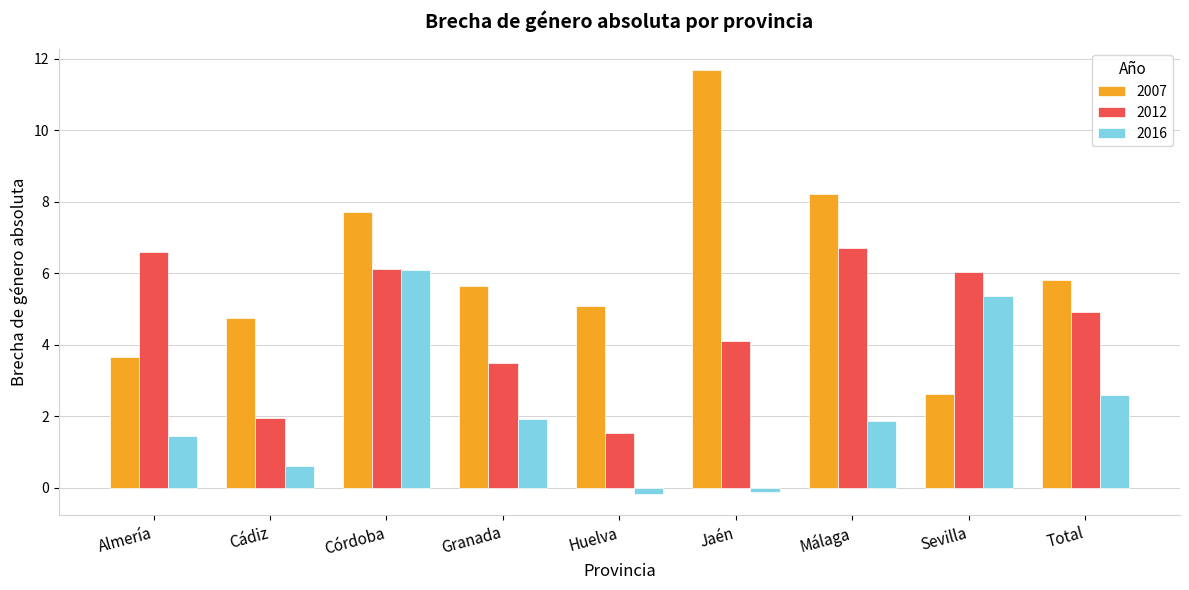

Where is 2012 nearest to the value 4?

Jaén